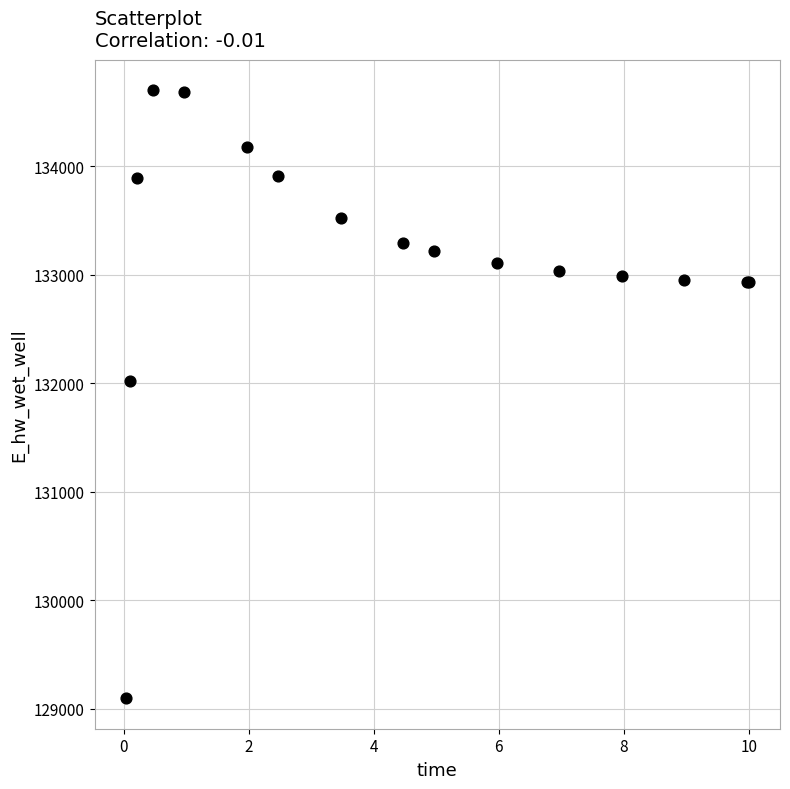

What Y value in the scatter plot is closest to 131897?

132019.2